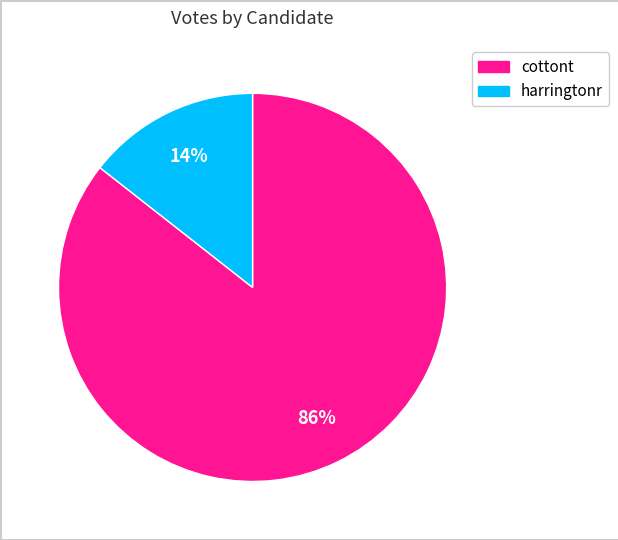

How many slices are in this pie chart?

2